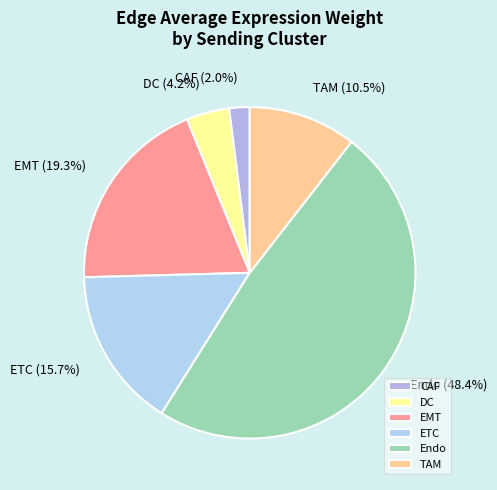

Which slice is the smallest?

CAF